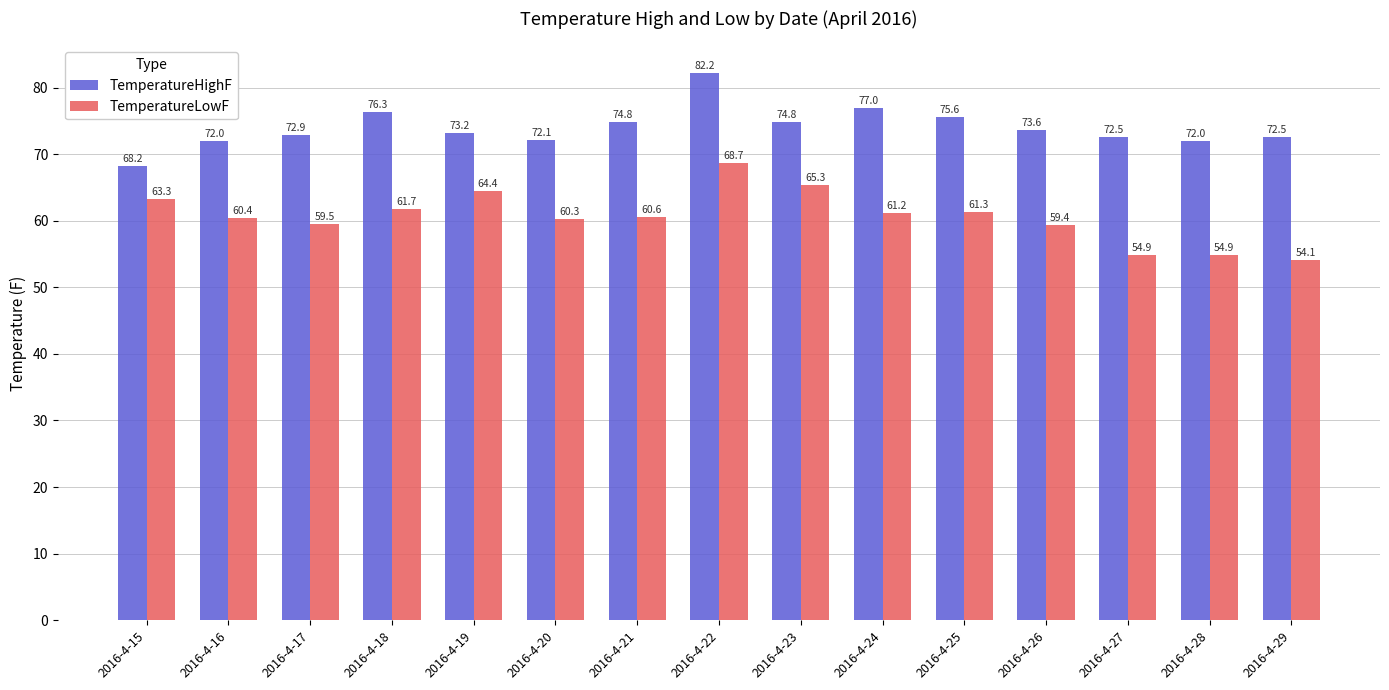

What is the difference between the second highest and minimum values in the TemperatureLowF series?

11.2